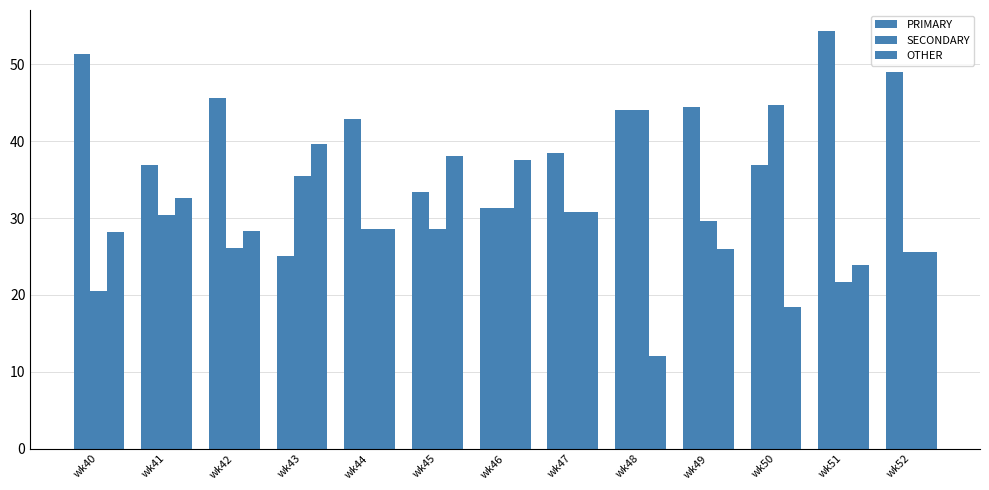

What is the approximate value of SECONDARY at wk51?

21.7